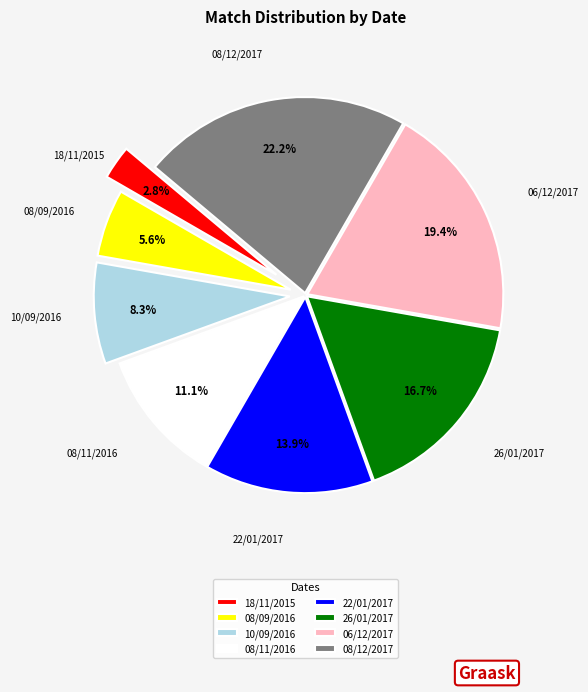

To the nearest percent, what is the combined percentage of 26/01/2017 and 08/11/2016?

28%